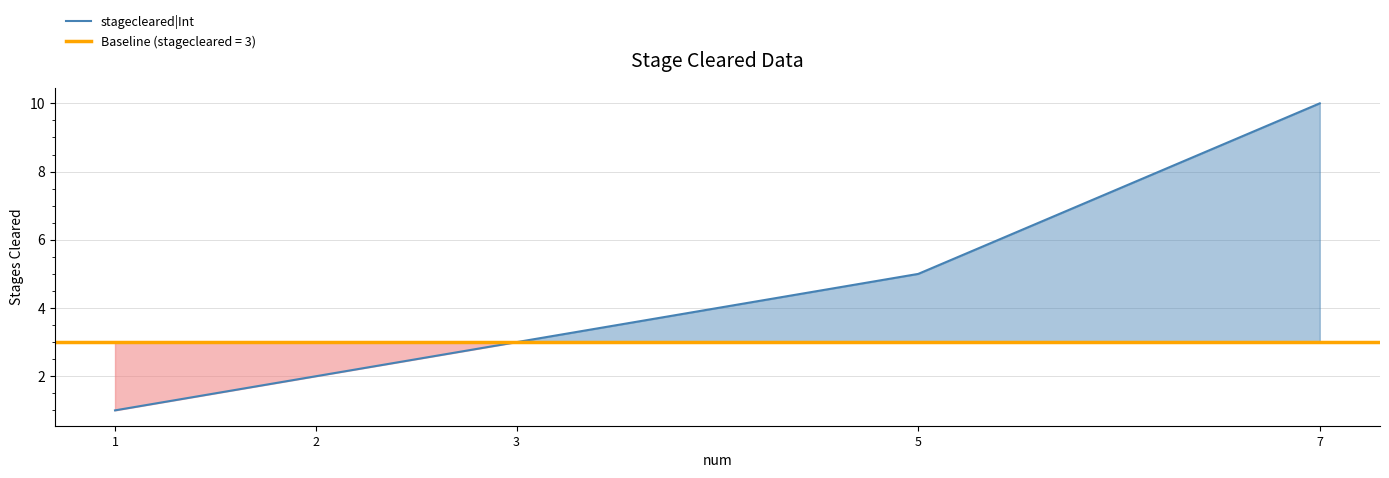

True or false: the data has more than 1 interior local peaks.

False